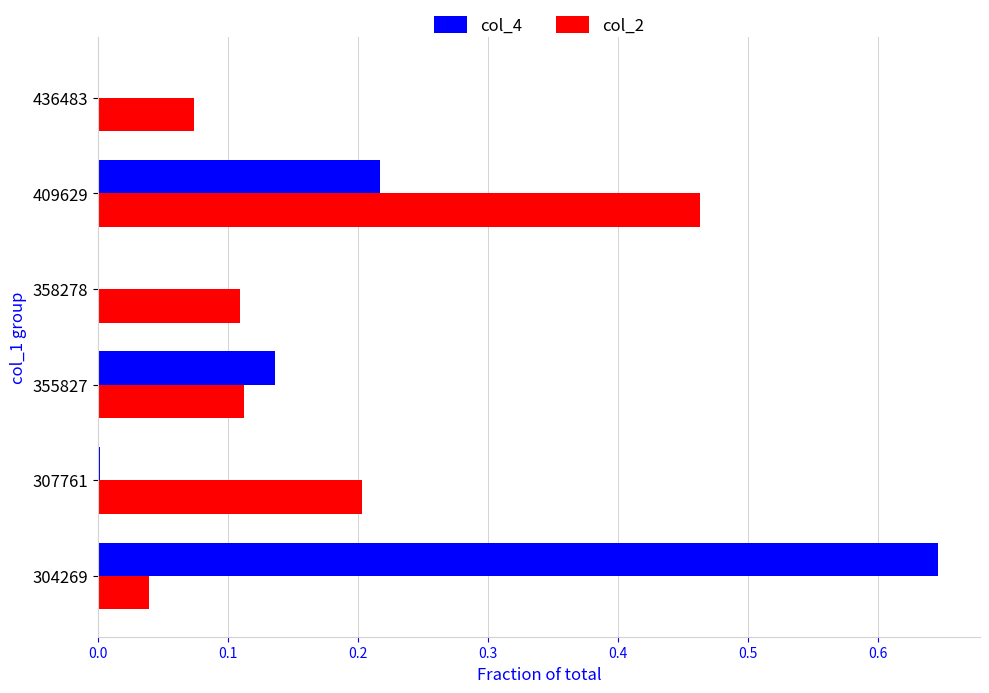

Is it true that col_4 equals 0.2 at 409629?

True